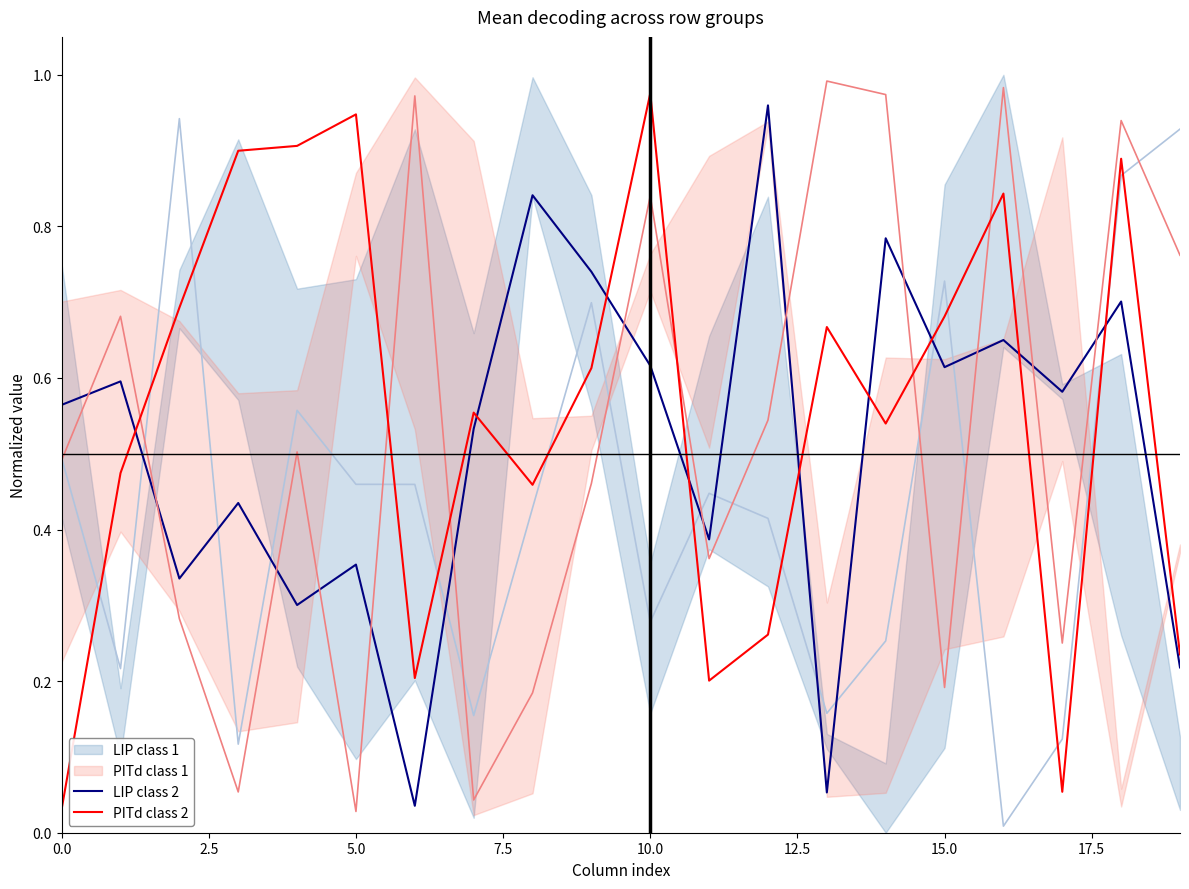

Reading right to left, transcribe all the data shown in this chart.

LIP class 2: 0.2	0.7	0.6	0.7	0.6	0.8	0.1	1.0	0.4	0.6	0.7	0.8	0.5	0.0	0.4	0.3	0.4	0.3	0.6	0.6
PITd class 2: 0.2	0.9	0.1	0.8	0.7	0.5	0.7	0.3	0.2	1.0	0.6	0.5	0.6	0.2	0.9	0.9	0.9	0.7	0.5	0.0